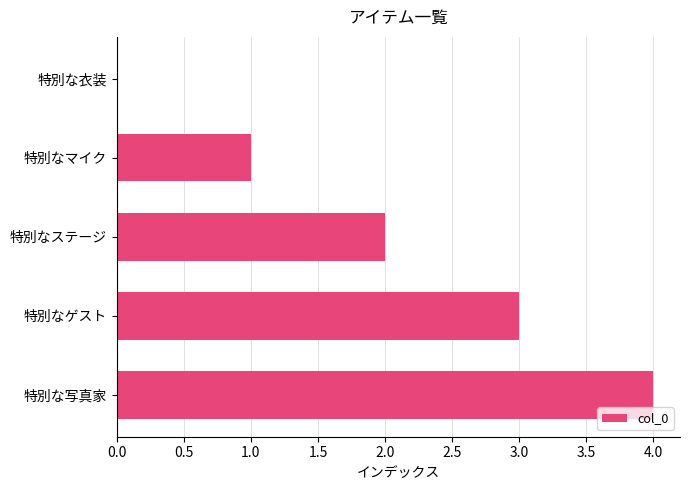

What is the sum of the values at 特別なステージ and 特別な写真家?

6